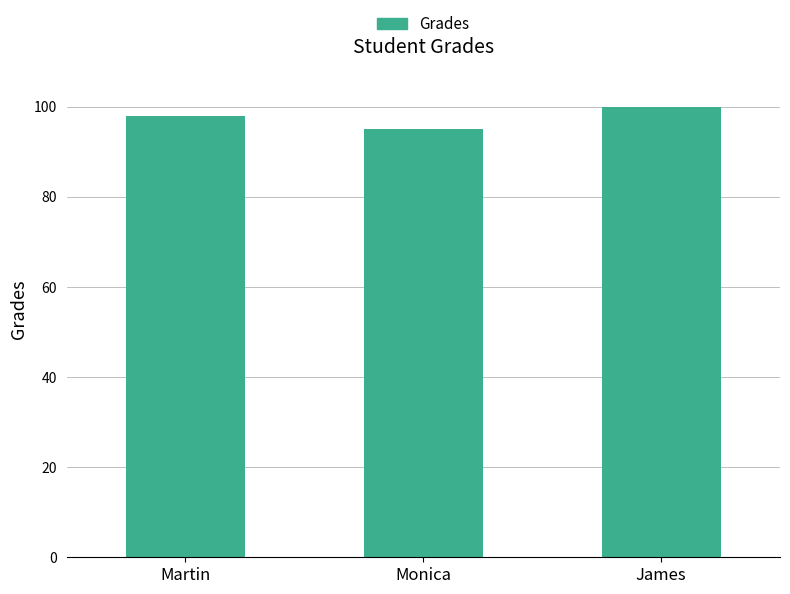

True or false: the data shows 154 at James.

False